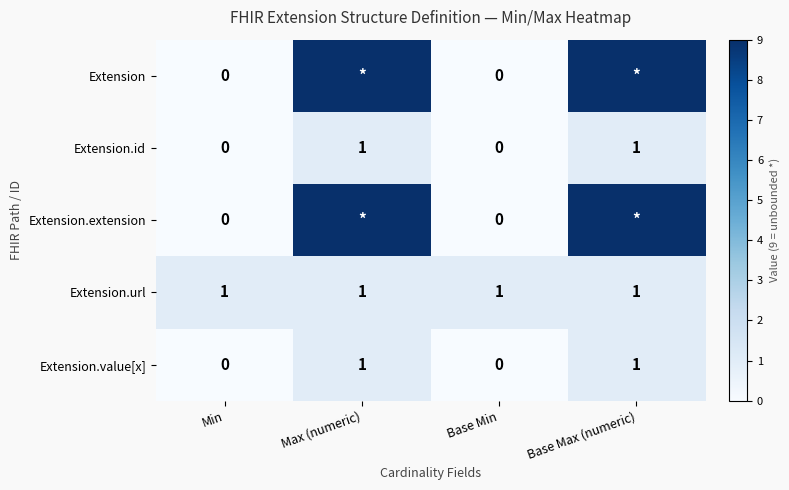

How many Extension.value[x] values are between 0 and 1?

4